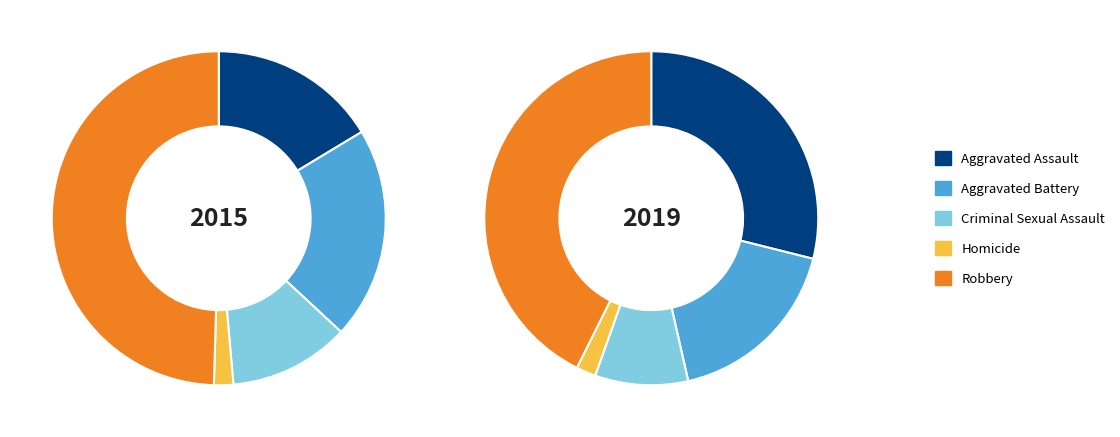

To the nearest percent, what percentage of the pie is Aggravated Battery?

21%